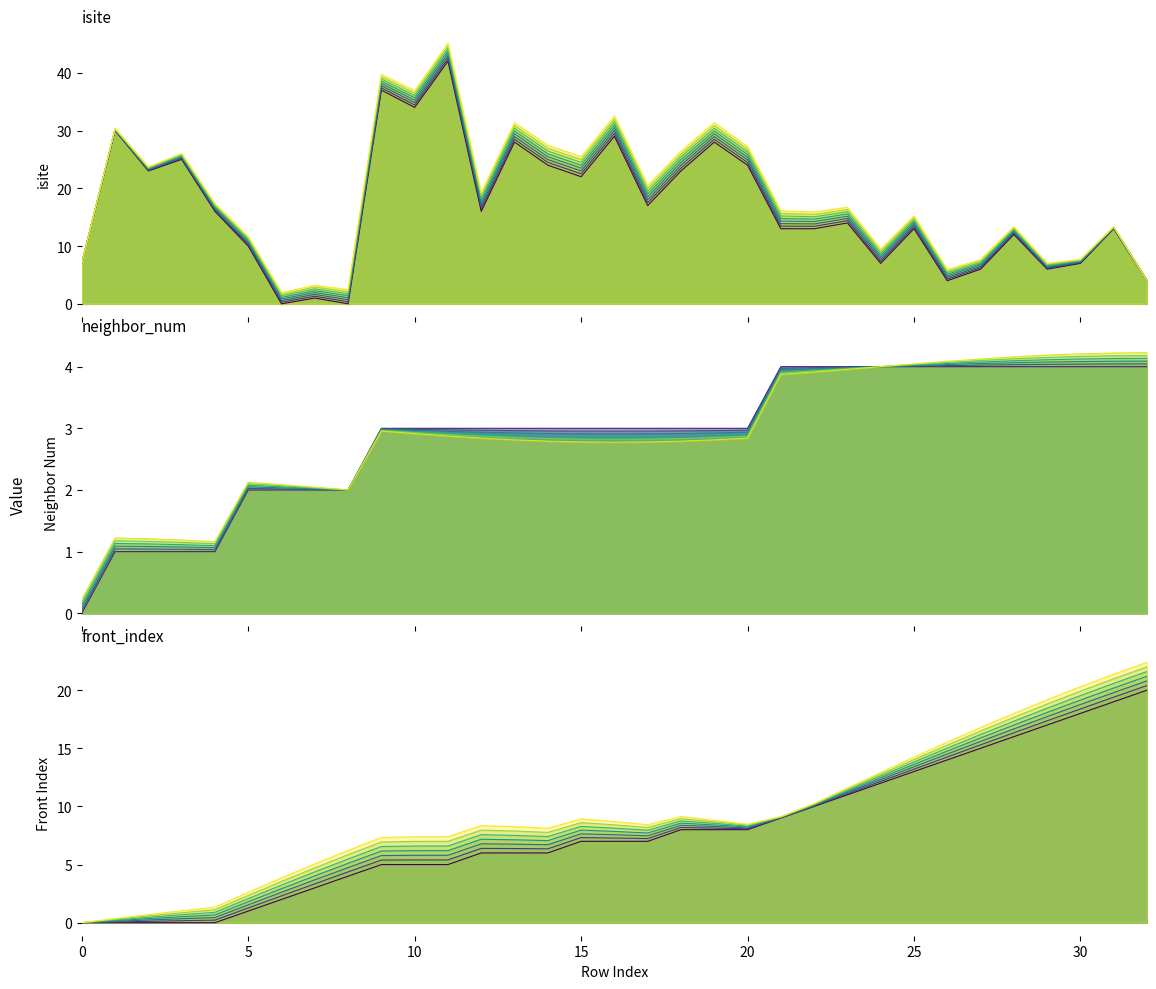

Reading left to right, what are all the values shown in this chart?

isite: 0=7	1=30	2=23	3=25	4=16	5=10	6=0	7=1	8=0	9=37	10=34	11=42	12=16	13=28	14=24	15=22	16=29	17=17	18=23	19=28	20=24	21=13	22=13	23=14	24=7	25=13	26=4	27=6	28=12	29=6	30=7	31=13	32=4
neighbor_num: 0=0	1=1	2=1	3=1	4=1	5=2	6=2	7=2	8=2	9=3	10=3	11=3	12=3	13=3	14=3	15=3	16=3	17=3	18=3	19=3	20=3	21=4	22=4	23=4	24=4	25=4	26=4	27=4	28=4	29=4	30=4	31=4	32=4
front_index: 0=0	1=0	2=0	3=0	4=0	5=1	6=2	7=3	8=4	9=5	10=5	11=5	12=6	13=6	14=6	15=7	16=7	17=7	18=8	19=8	20=8	21=9	22=10	23=11	24=12	25=13	26=14	27=15	28=16	29=17	30=18	31=19	32=20